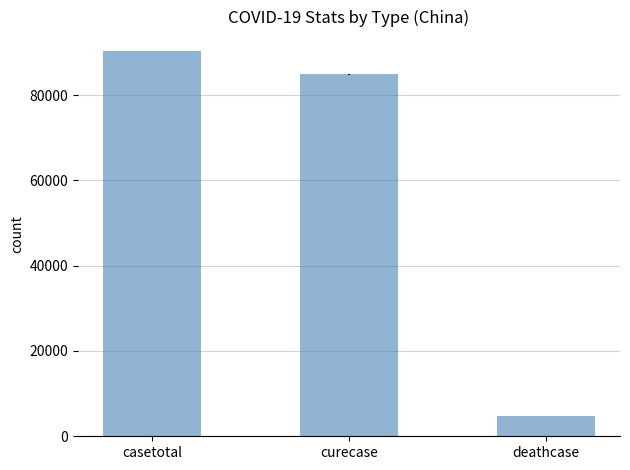

What position from the right is curecase?

2